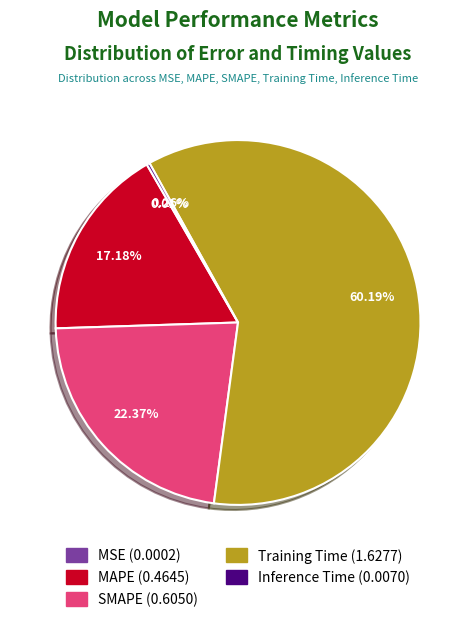

Which slice is the largest?

Training Time